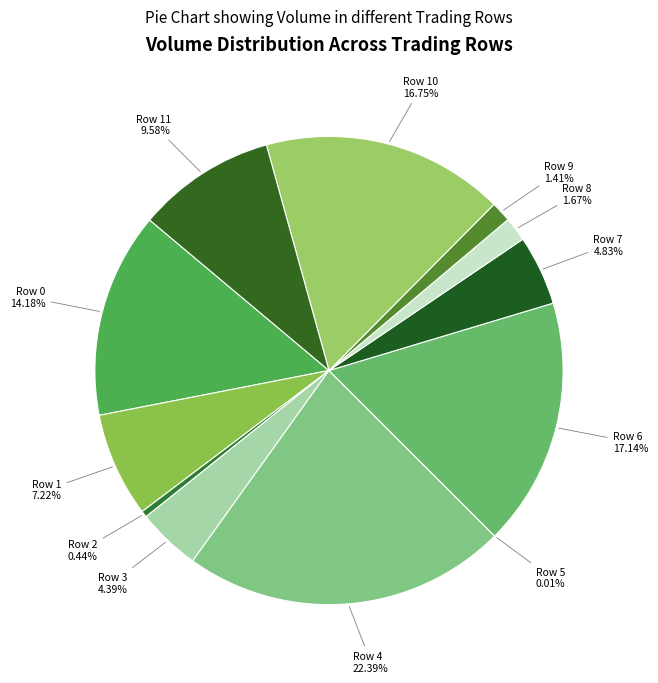

Which has a higher value, Row 4 or Row 3?

Row 4